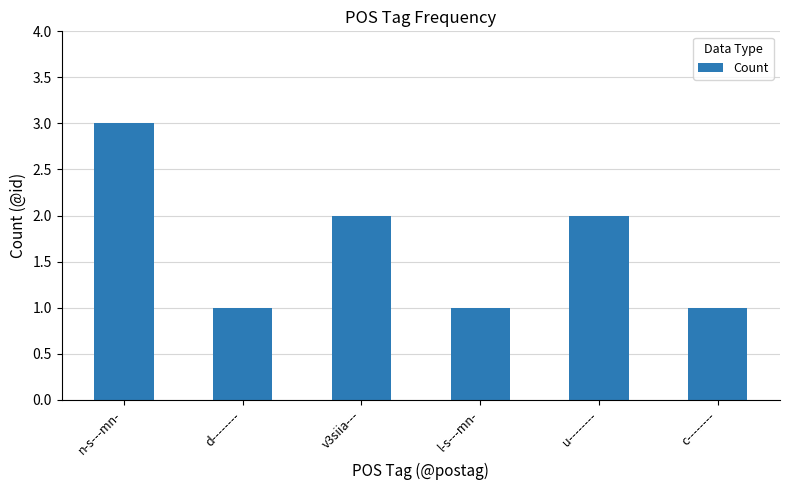

How many values are between 1 and 2?

5